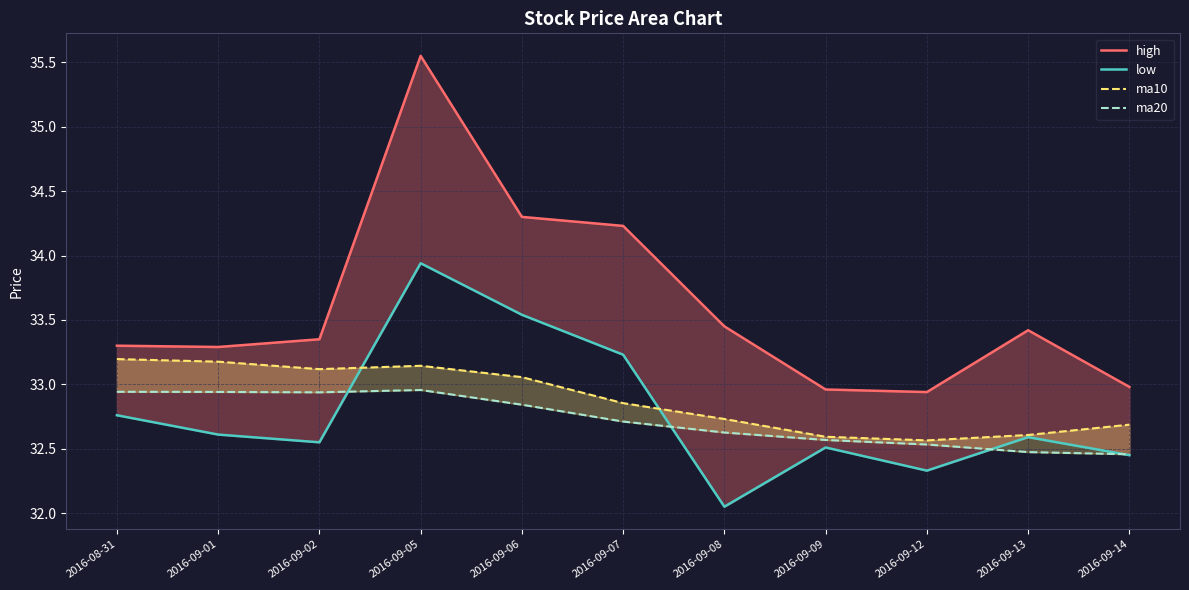

The value of low at 2016-09-14 is 32.5. True or false?

True